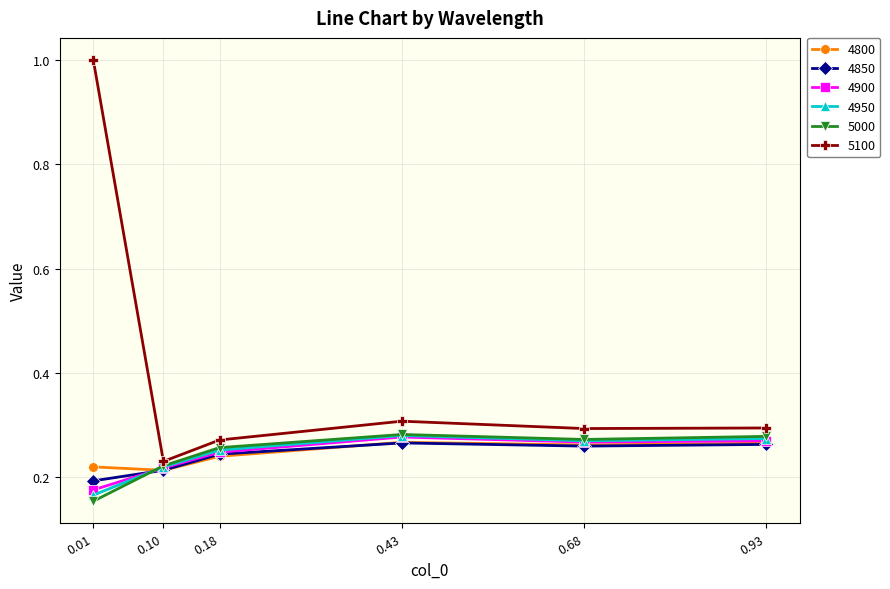

Where is 4950 nearest to the value 0?

0.01